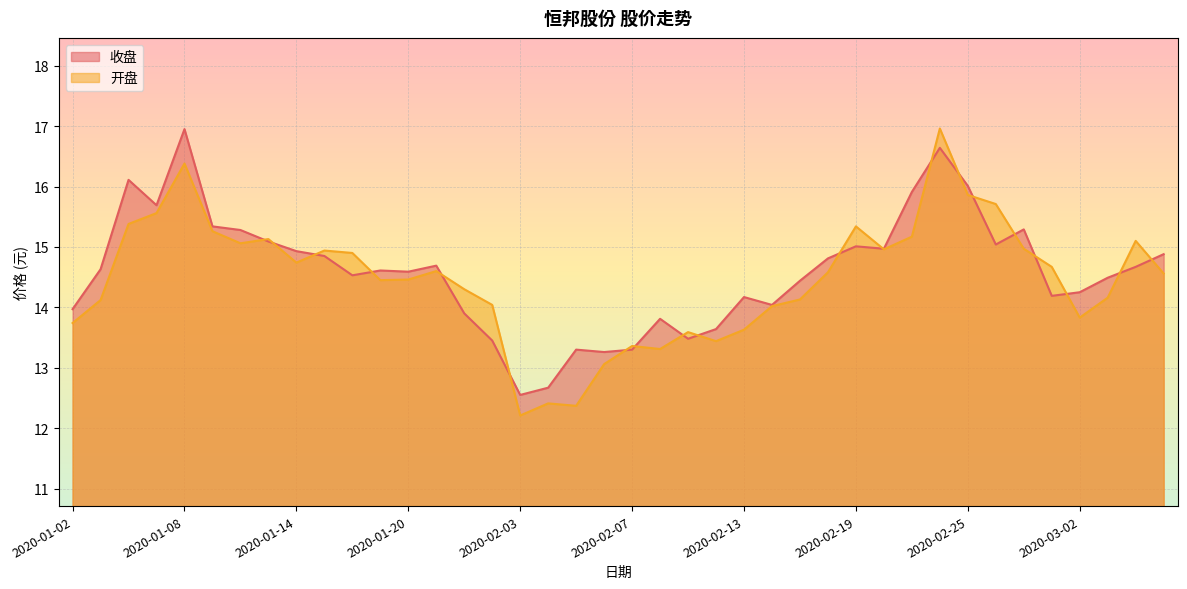

True or false: 收盘 has a value of 5.3 at 2020-02-11.

False